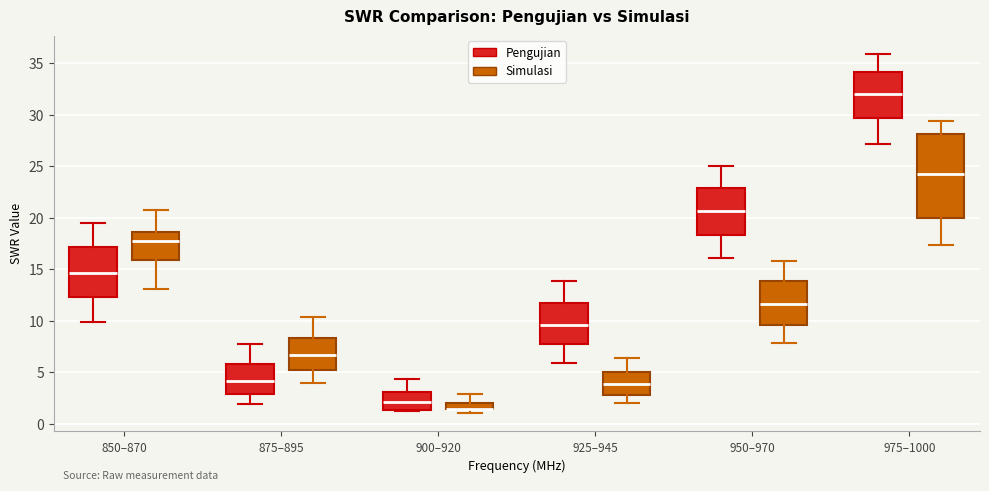

Comparing the boxes themselves (not the whiskers), which one is the tallest?

975–1000 (Simulasi)